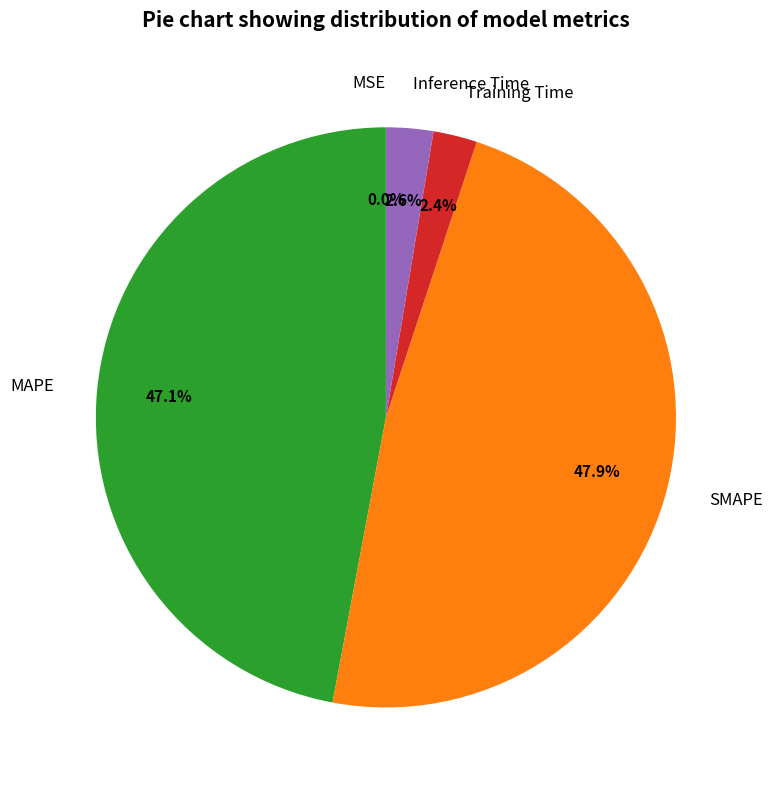

To the nearest percent, what percentage of the pie is Inference Time?

3%